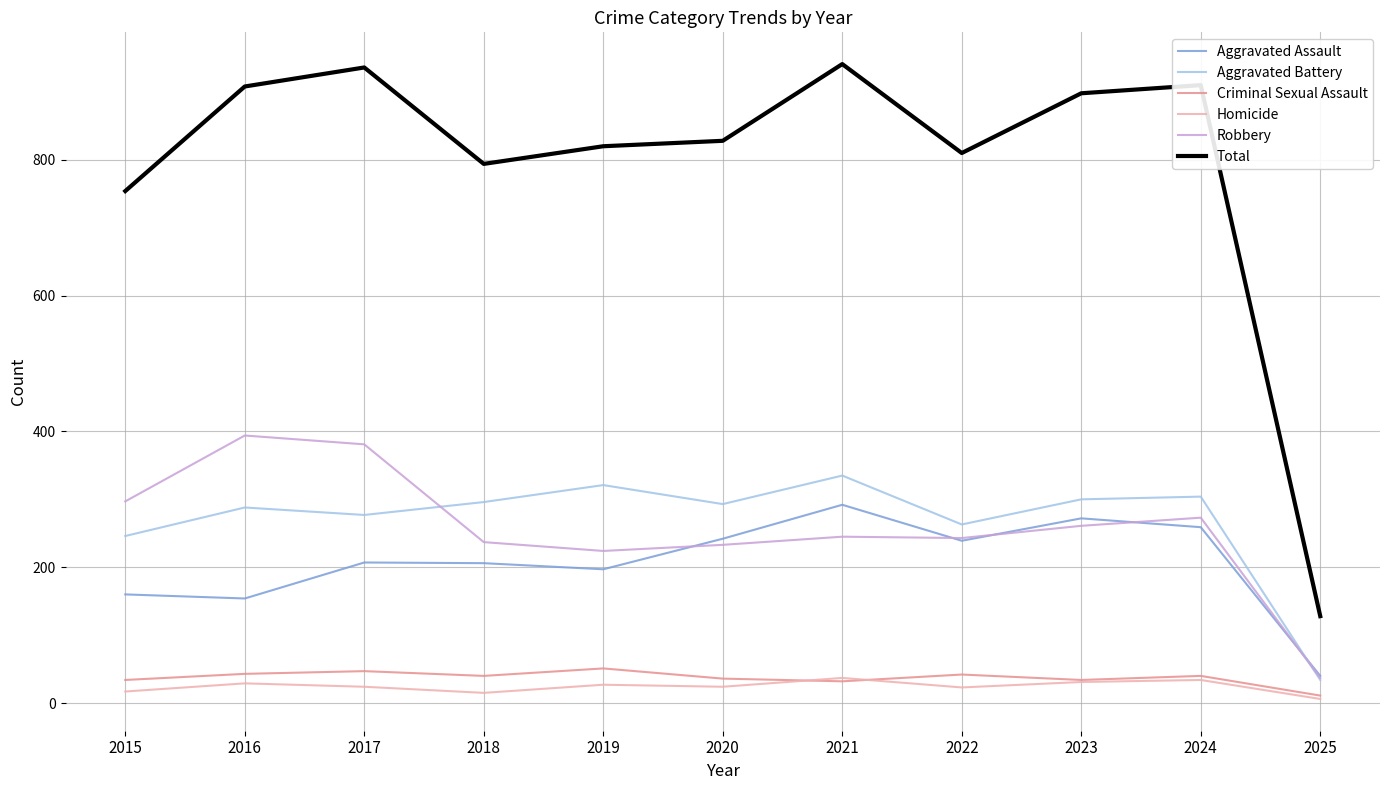

What is the difference between the second highest and minimum values in the Aggravated Assault series?

232